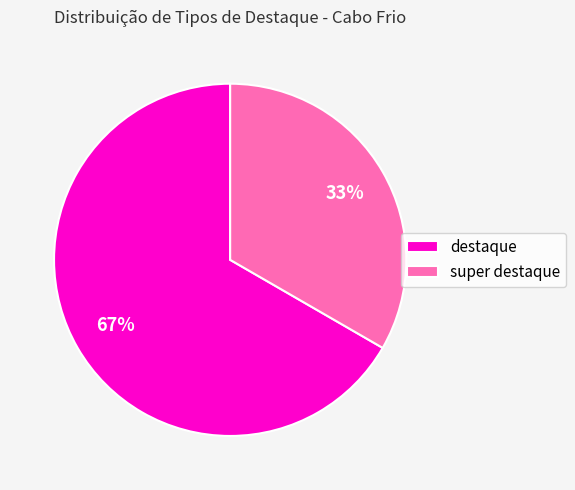

Which slice is the largest?

destaque